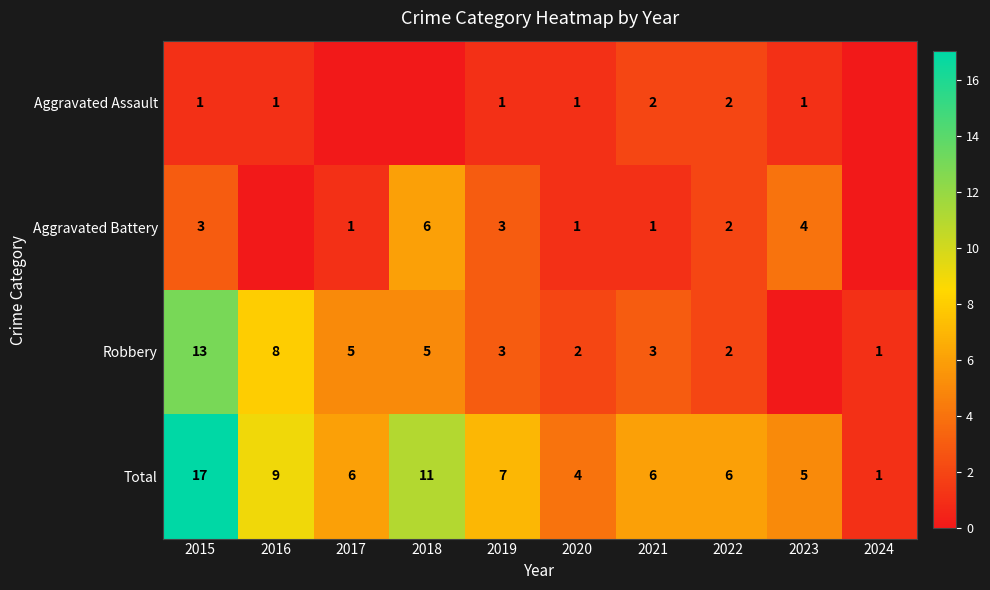

Is the value of Robbery at 2016 greater than the value of Aggravated Battery at 2022?

Yes